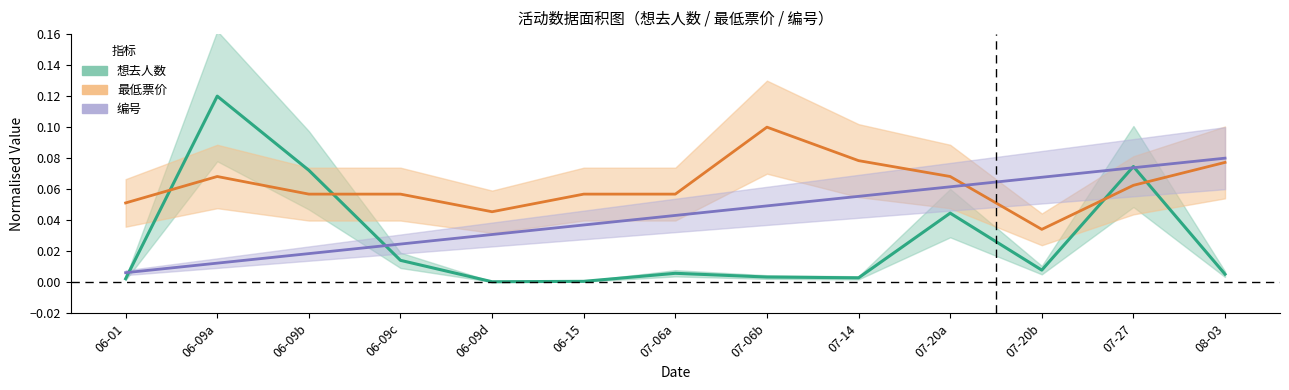

How many 最低票价 values are between 0 and 1?

13